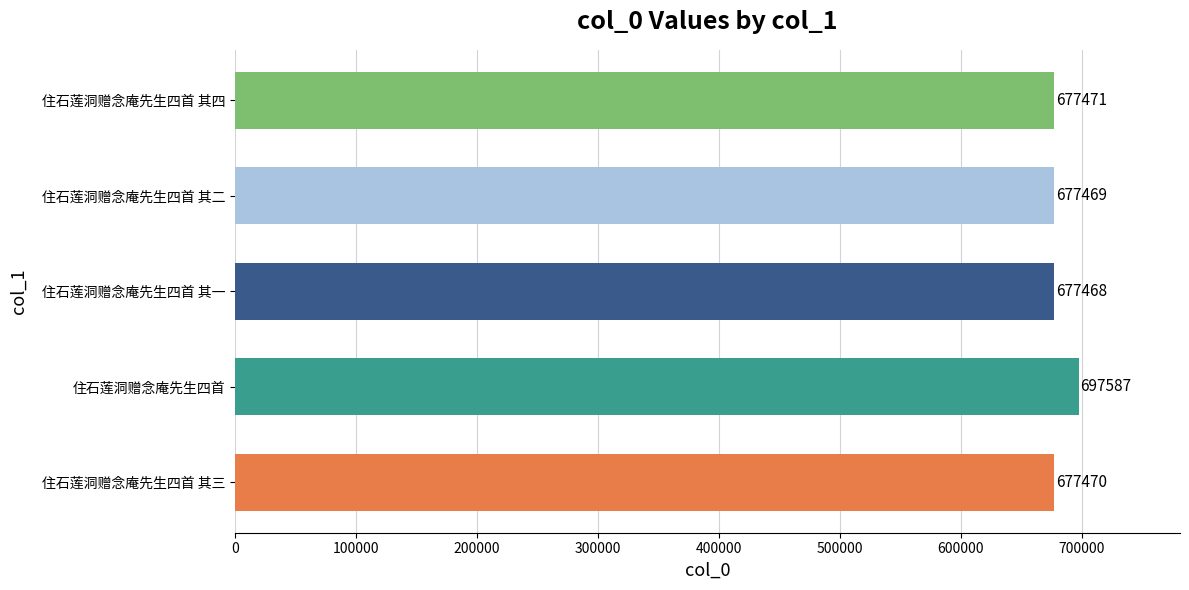

Is it true that the value at 住石莲洞赠念庵先生四首 其四 is 677471?

True